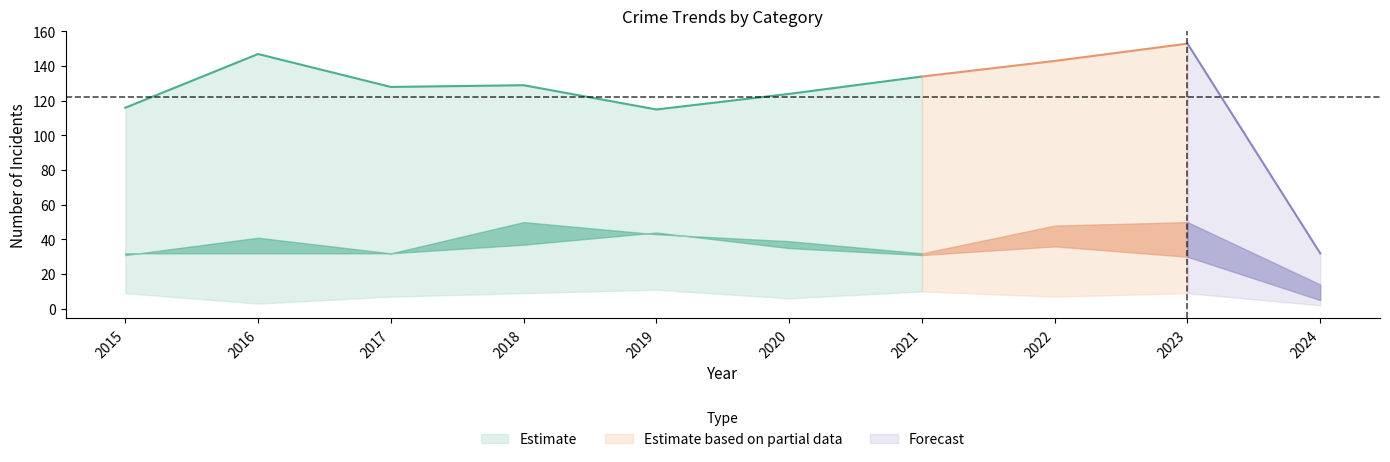

Which label corresponds to the largest value in the chart?

2023